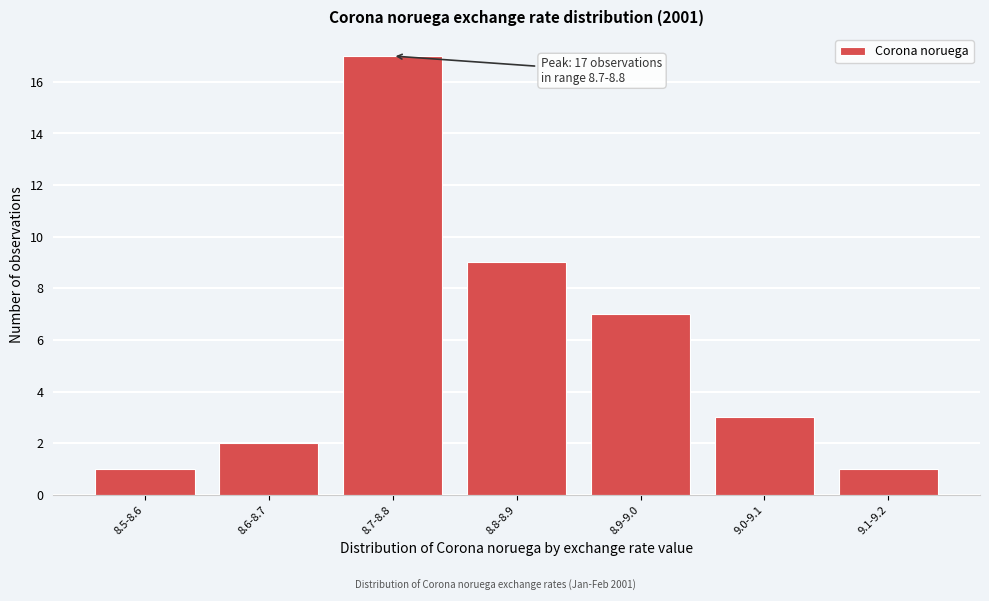

Reading left to right, extract all data points from this chart.

8.5-8.6=1	8.6-8.7=2	8.7-8.8=17	8.8-8.9=9	8.9-9.0=7	9.0-9.1=3	9.1-9.2=1